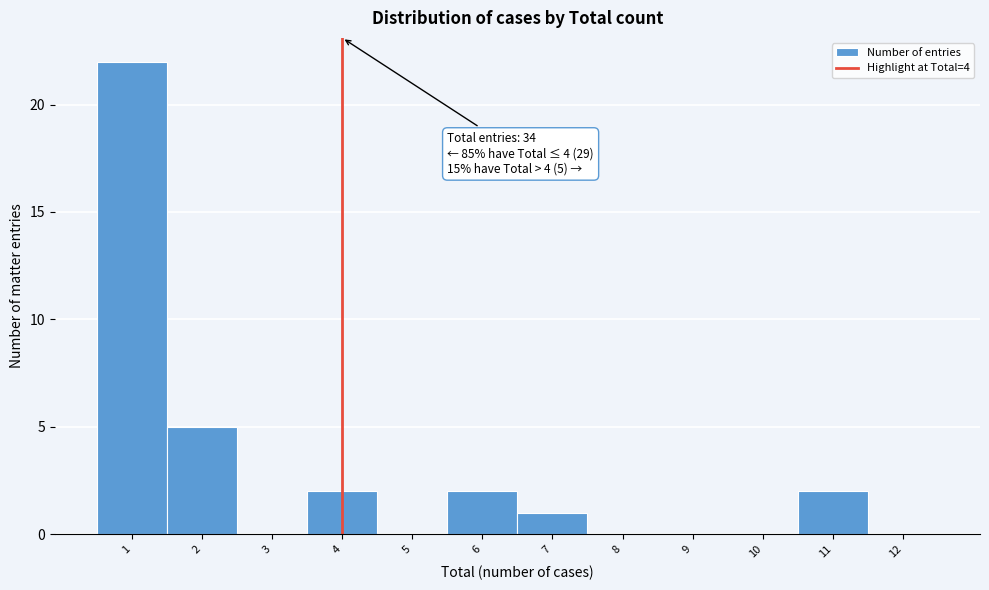

Which range on the x-axis has the tallest bar?

0.5 to 1.5